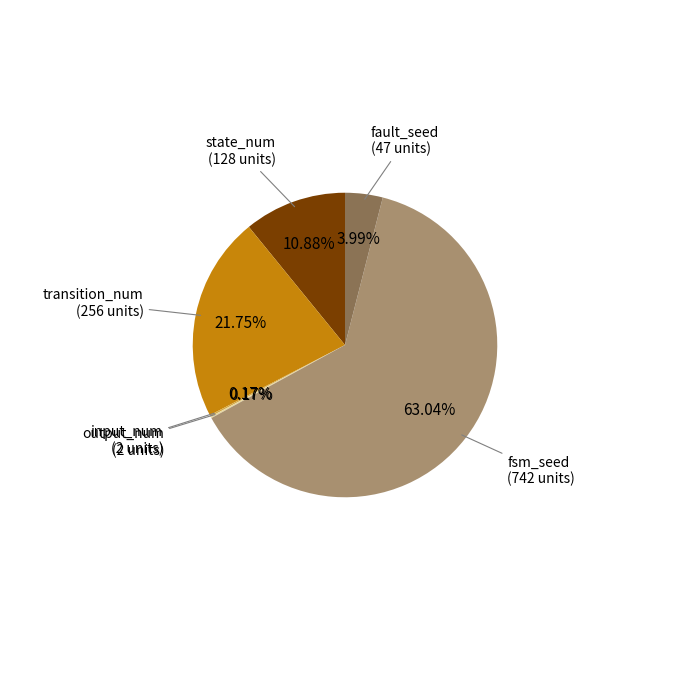

Does any single category account for the majority?

Yes